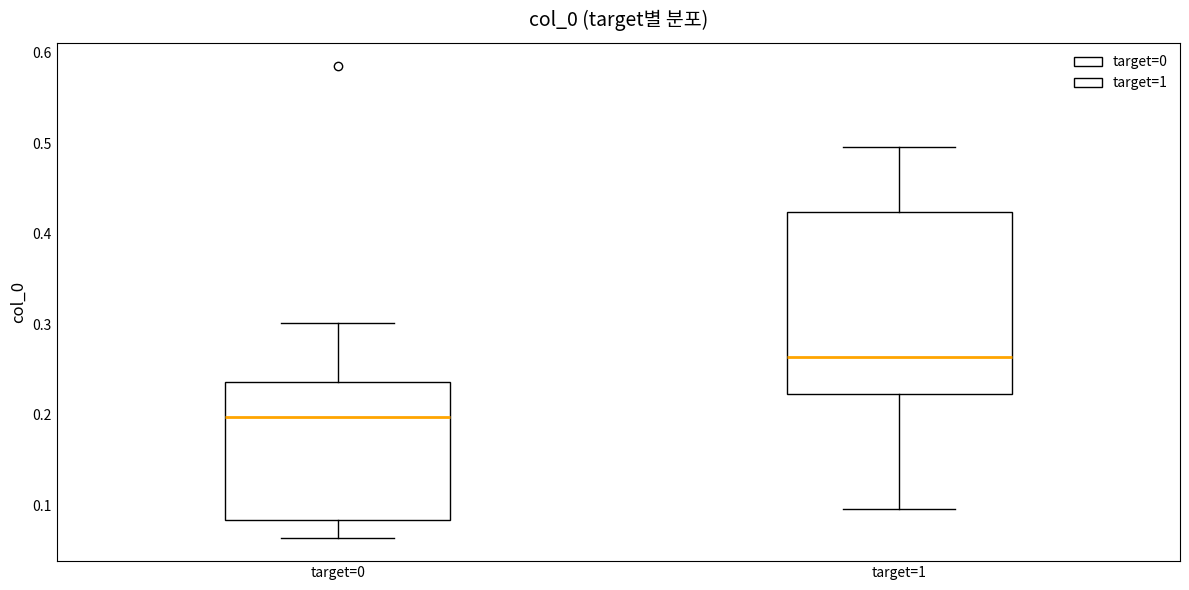

Reading left to right, transcribe this box plot: for each box, give where its median line is, the range the box spans, and where its two whiskers end, as read against the y-axis. The values are not printed on the chart, so give them approximately, as read against the axis.

target=0: median 0.20, box 0.08 to 0.24, whiskers 0.06 to 0.30
target=1: median 0.26, box 0.22 to 0.42, whiskers 0.10 to 0.50